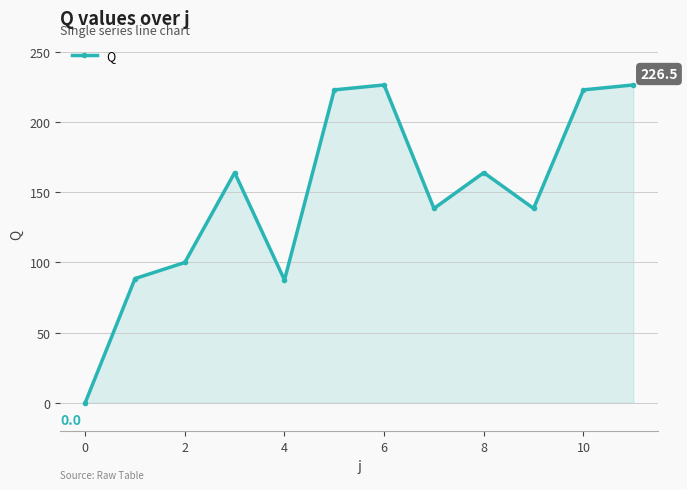

How many interior local valleys (lower than both neighbors) does the data have?

3